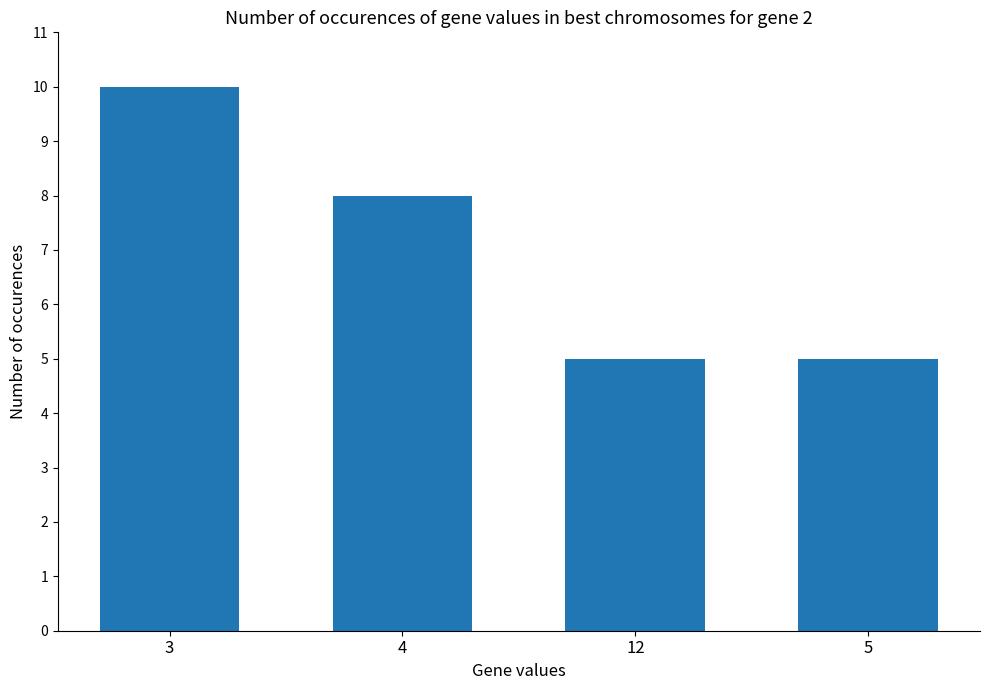

At which category does the chart reach its peak across all series?

3